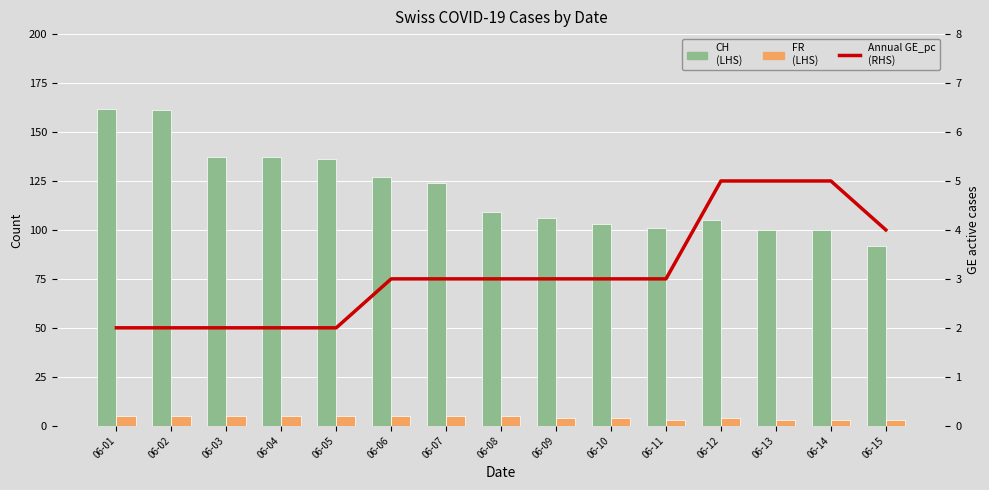

Does the chart contain stacked bars?

No